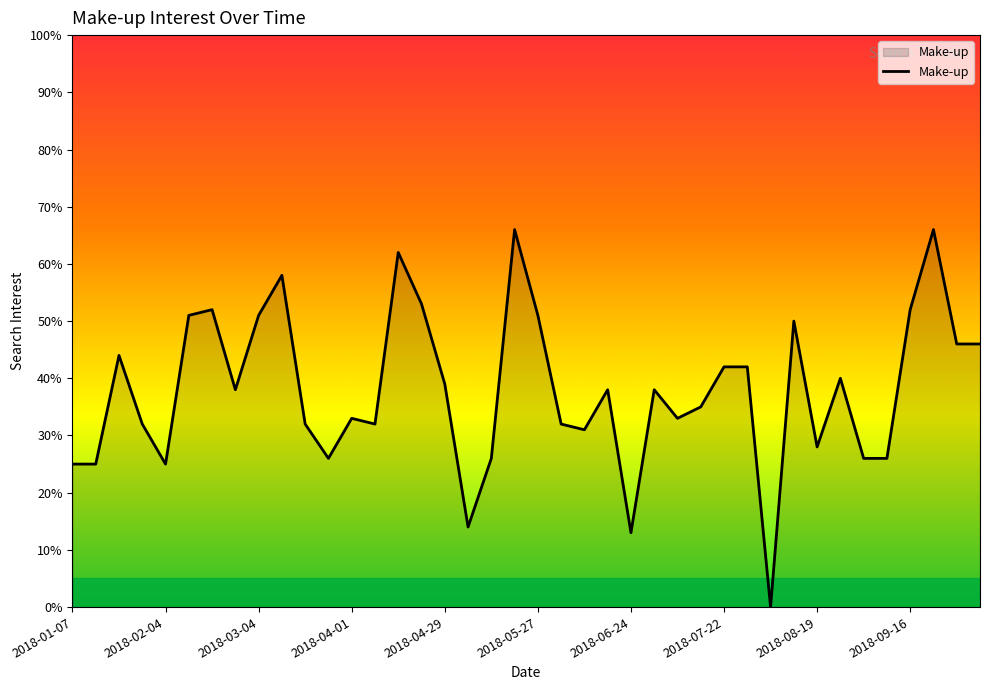

What is the greatest value displayed?

66